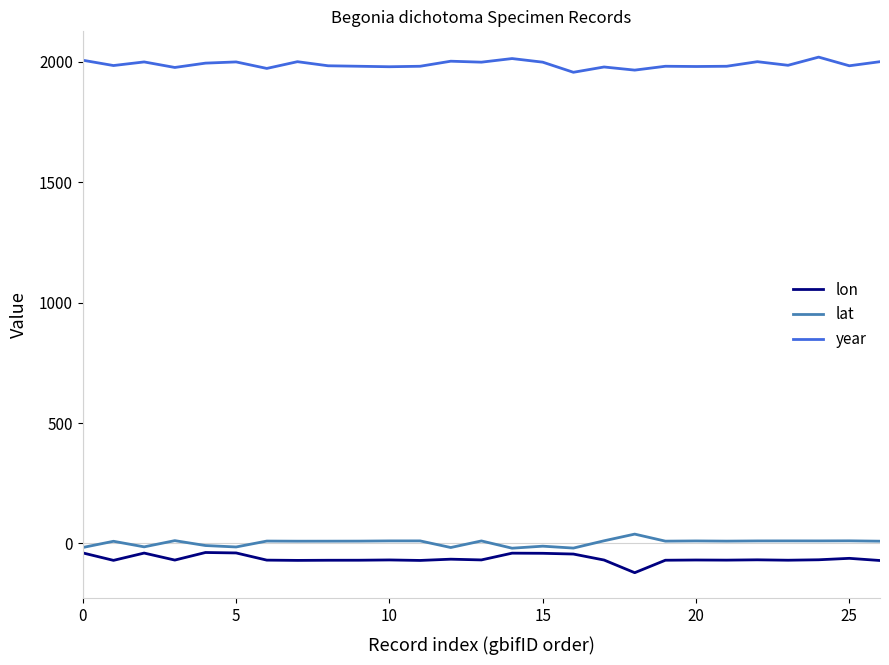

At how many categories does at least one series exceed 233?

27